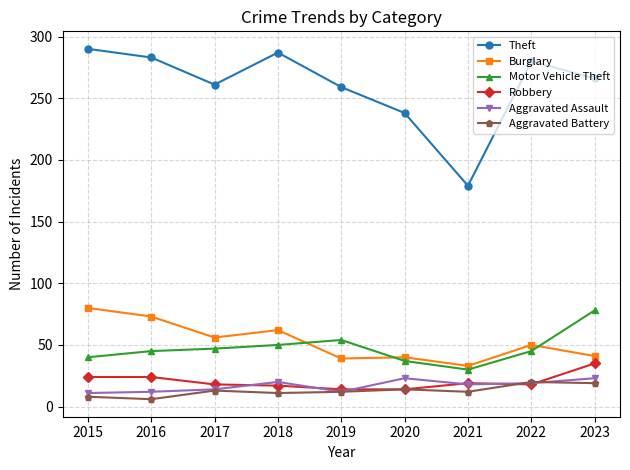

How many lines are shown in the chart?

6